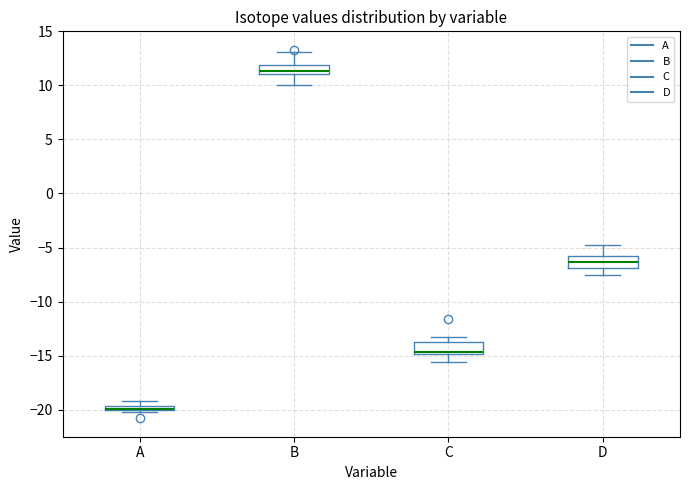

Which box has the highest median line?

B